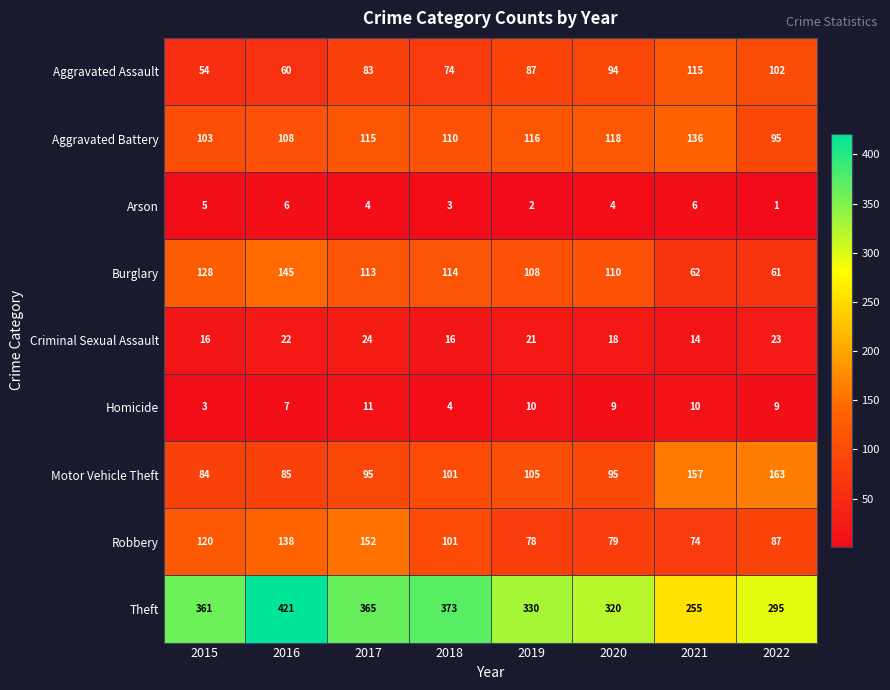

Between 2018 and 2019, which series saw the biggest shift?

Theft